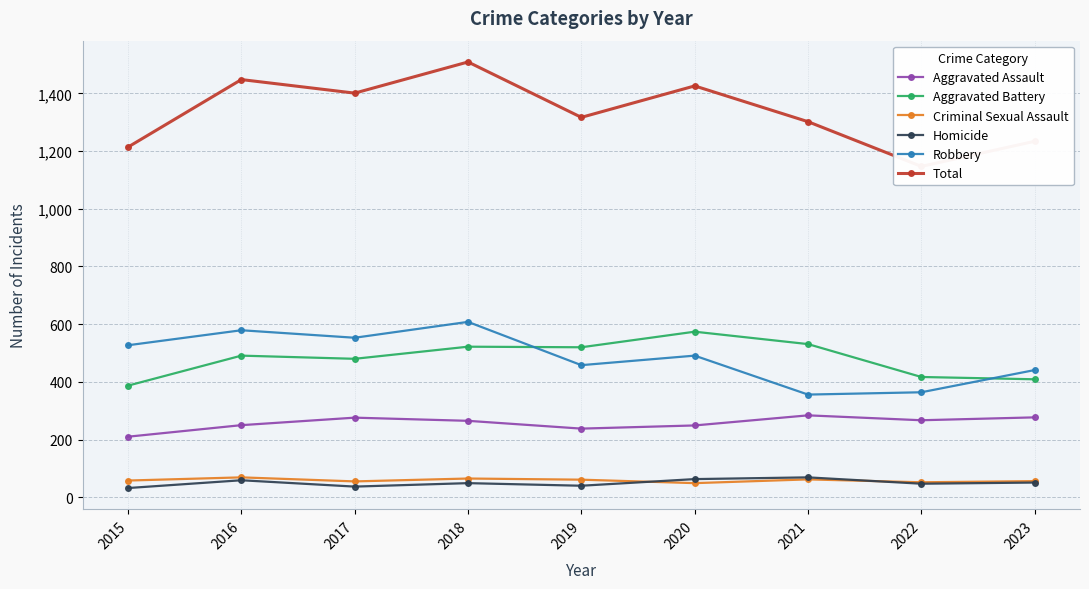

Does the chart display data point markers on the line(s)?

Yes